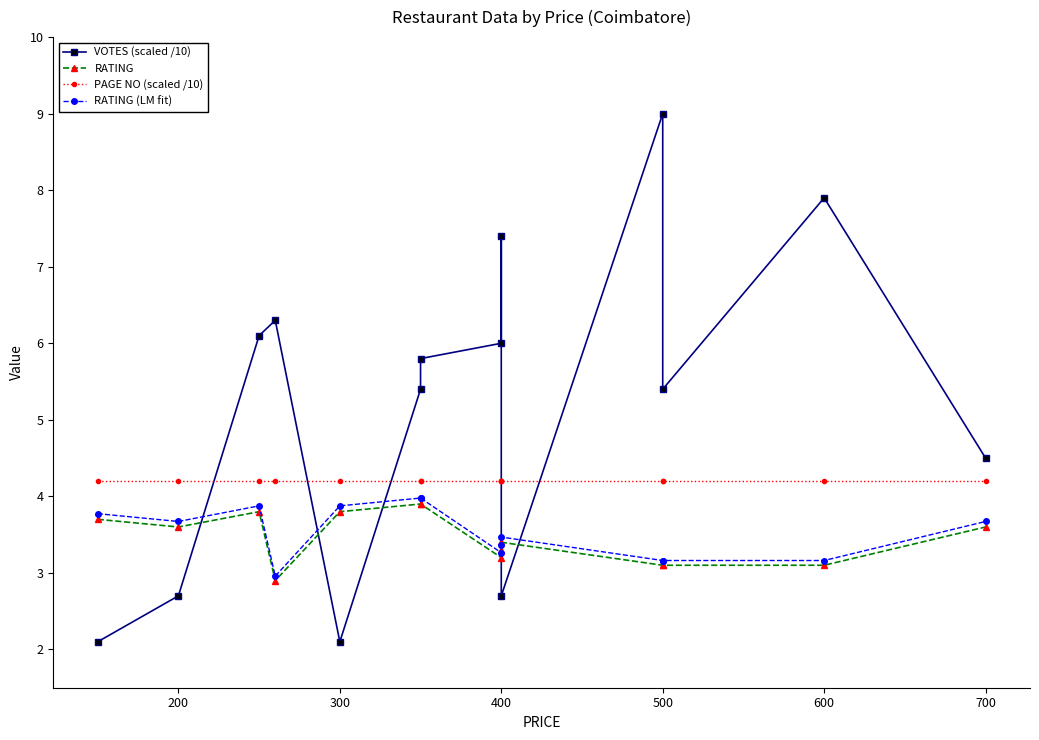

At 200, list the series in order from largest to smallest.

PAGE NO (scaled /10), RATING (LM fit), RATING, VOTES (scaled /10)